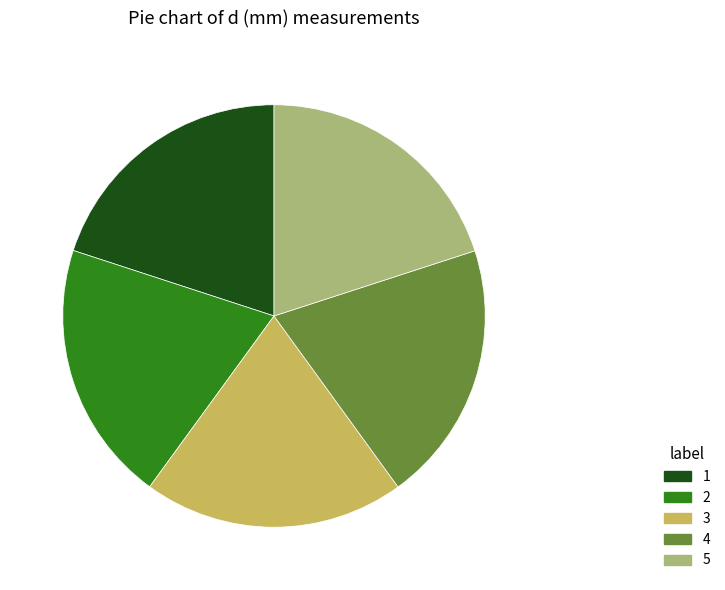

What is the ratio of the value at 3 to the value at 2?

1.0